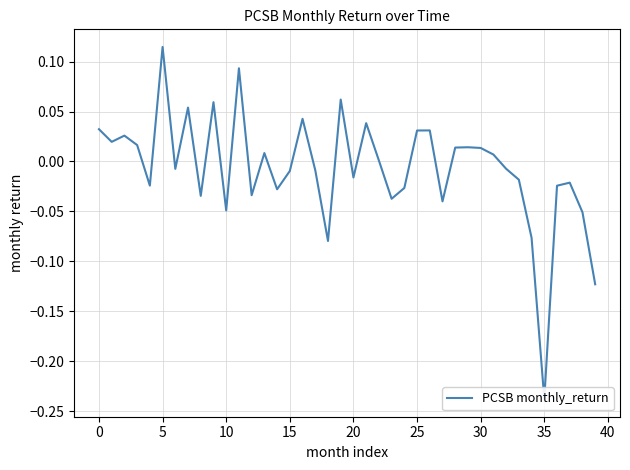

What is the smallest value displayed?

-0.2